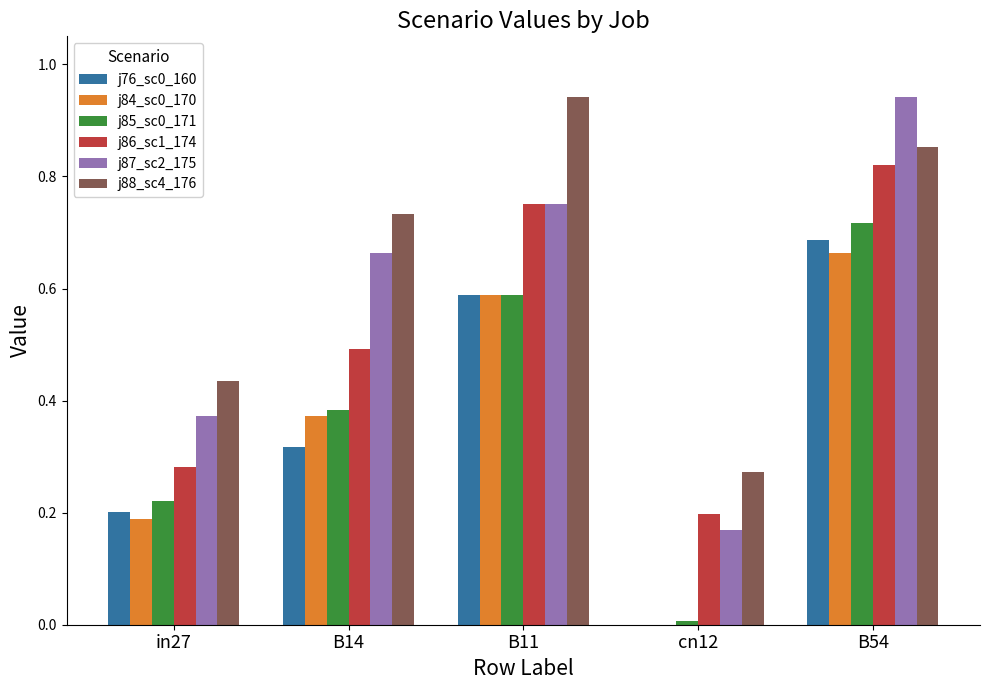

Count the number of data series in this chart.

6